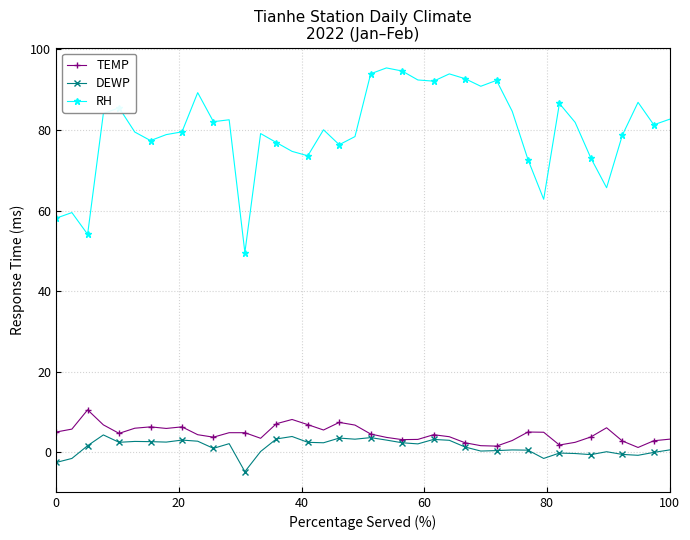

What is the minimum value shown in the chart?

-4.8